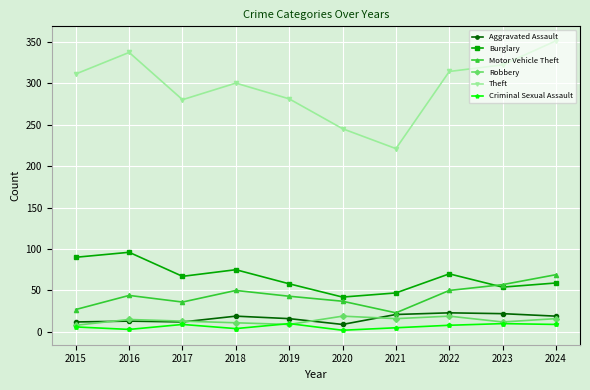

What is the approximate value of Burglary at 2023?

54